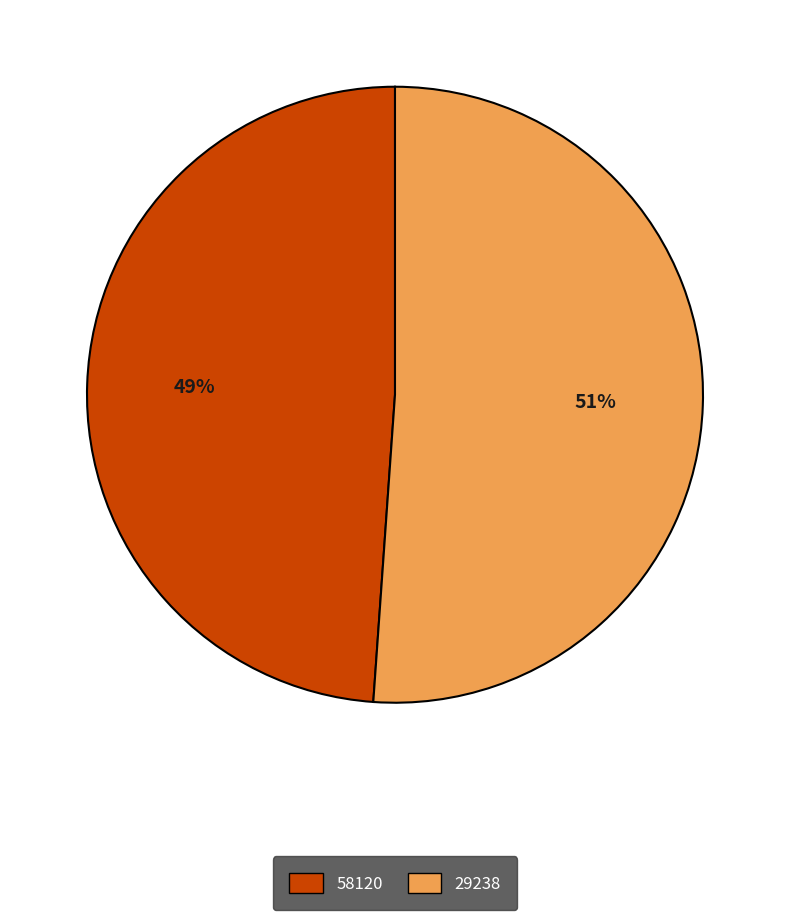

Which category has the biggest portion of the pie?

29238